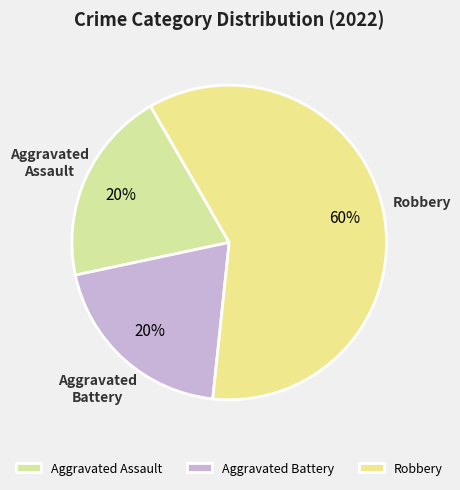

What is the largest slice in the pie chart?

Robbery